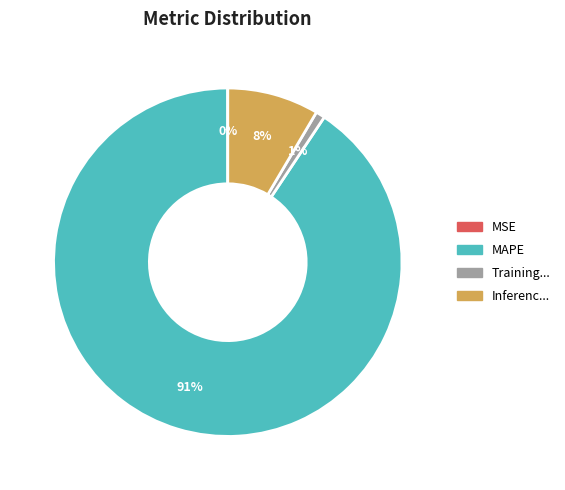

Is there any slice that represents more than half of the pie?

Yes